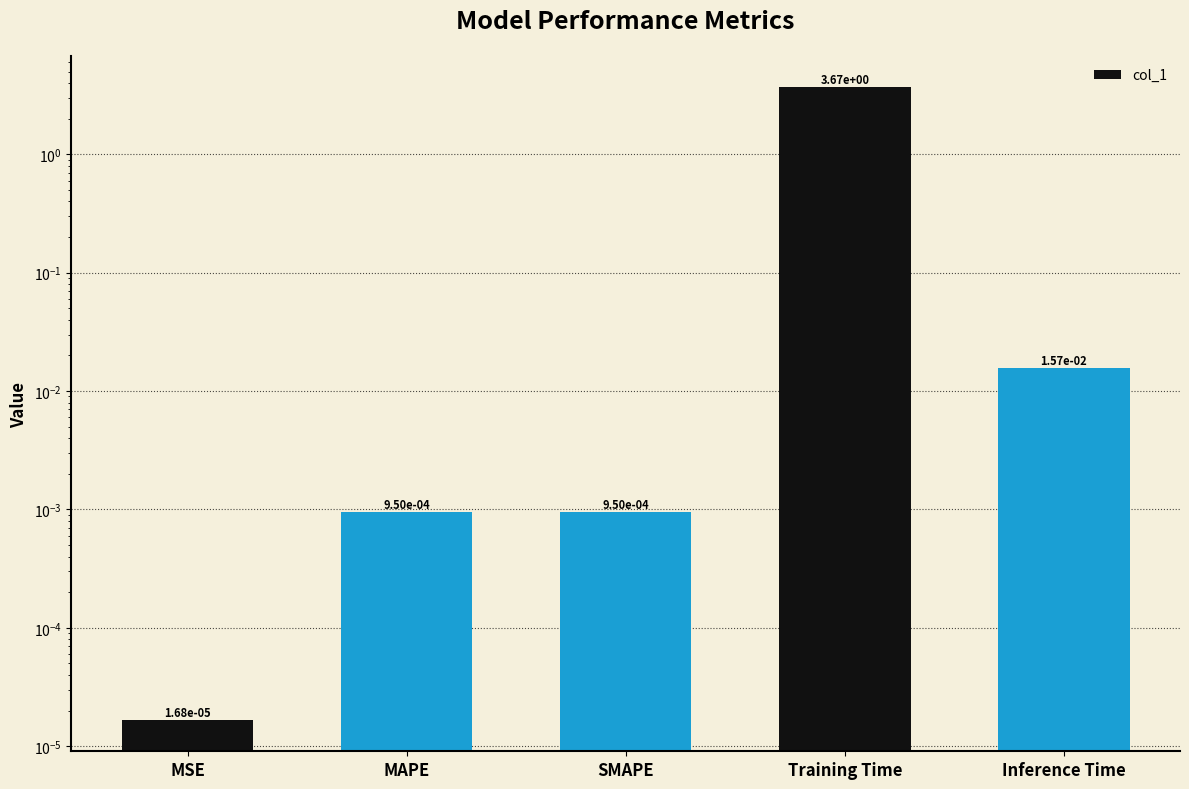

What is the greatest value displayed?

3.7